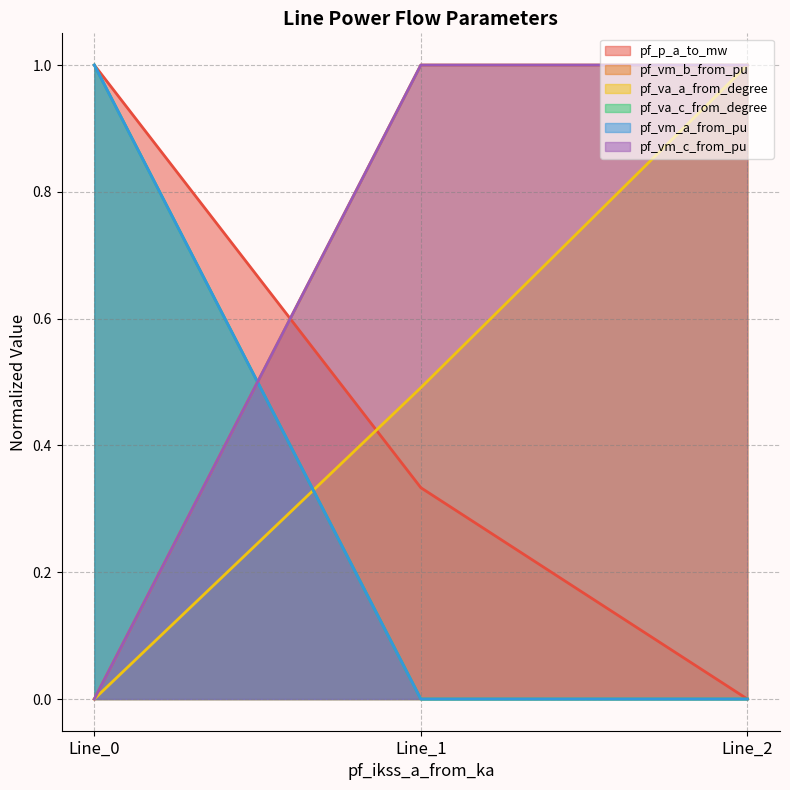

The value of pf_vm_a_from_pu at Line_0 is 0.2. True or false?

False